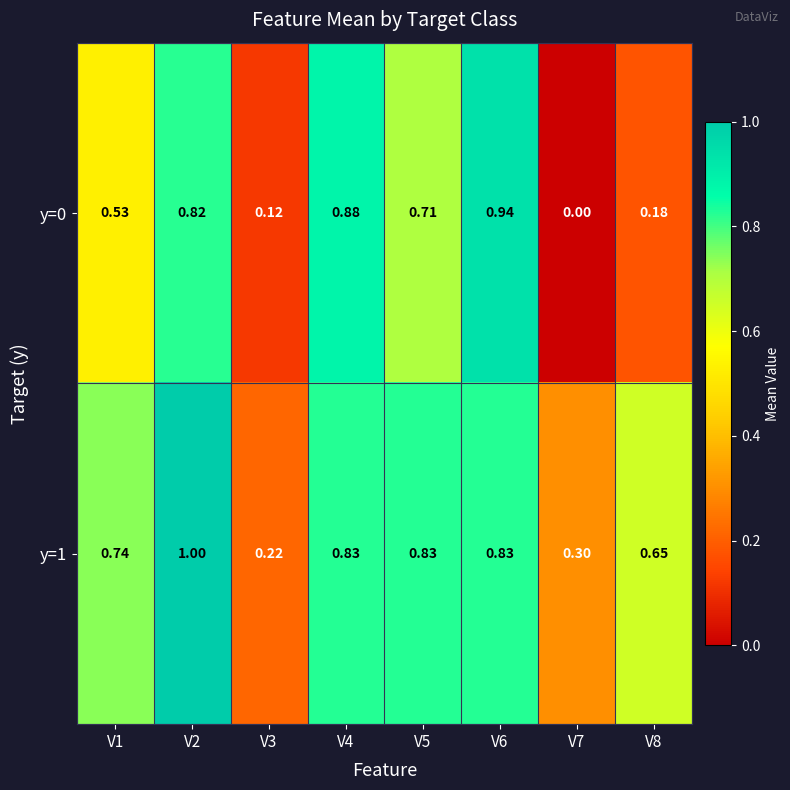

Is the value of y=0 at V1 greater than the value of y=1 at V3?

Yes